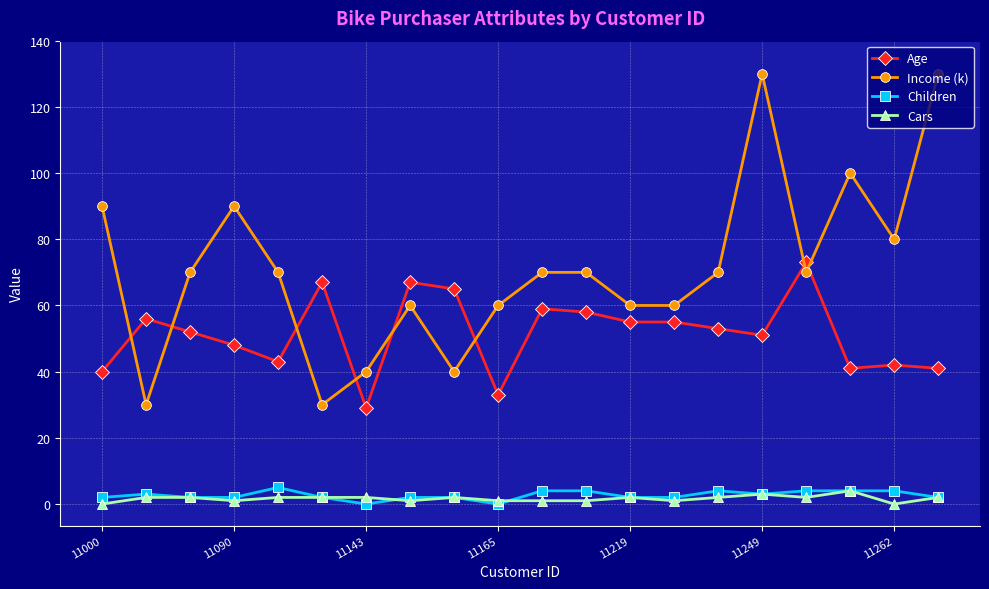

True or false: Cars and Age cross at least once.

False